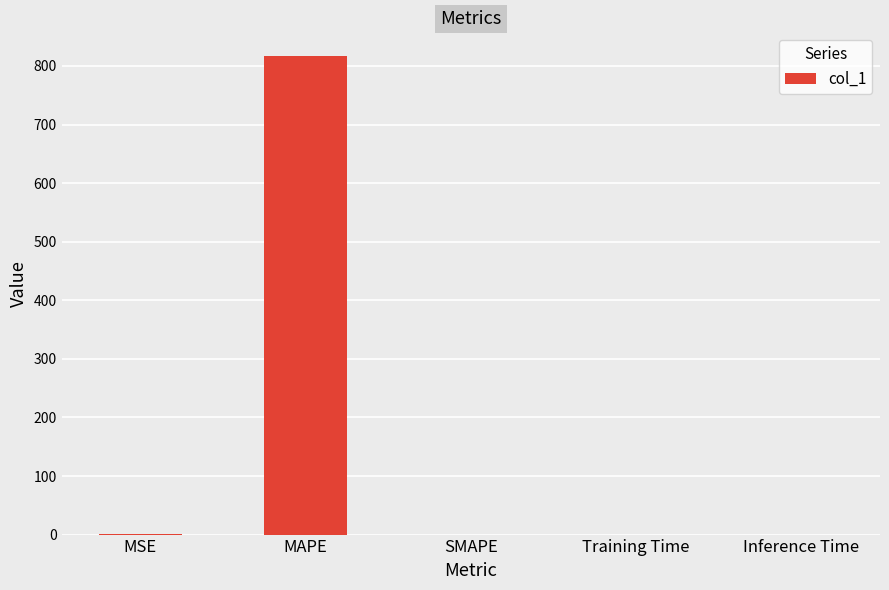

The value at SMAPE is 0.0. True or false?

True